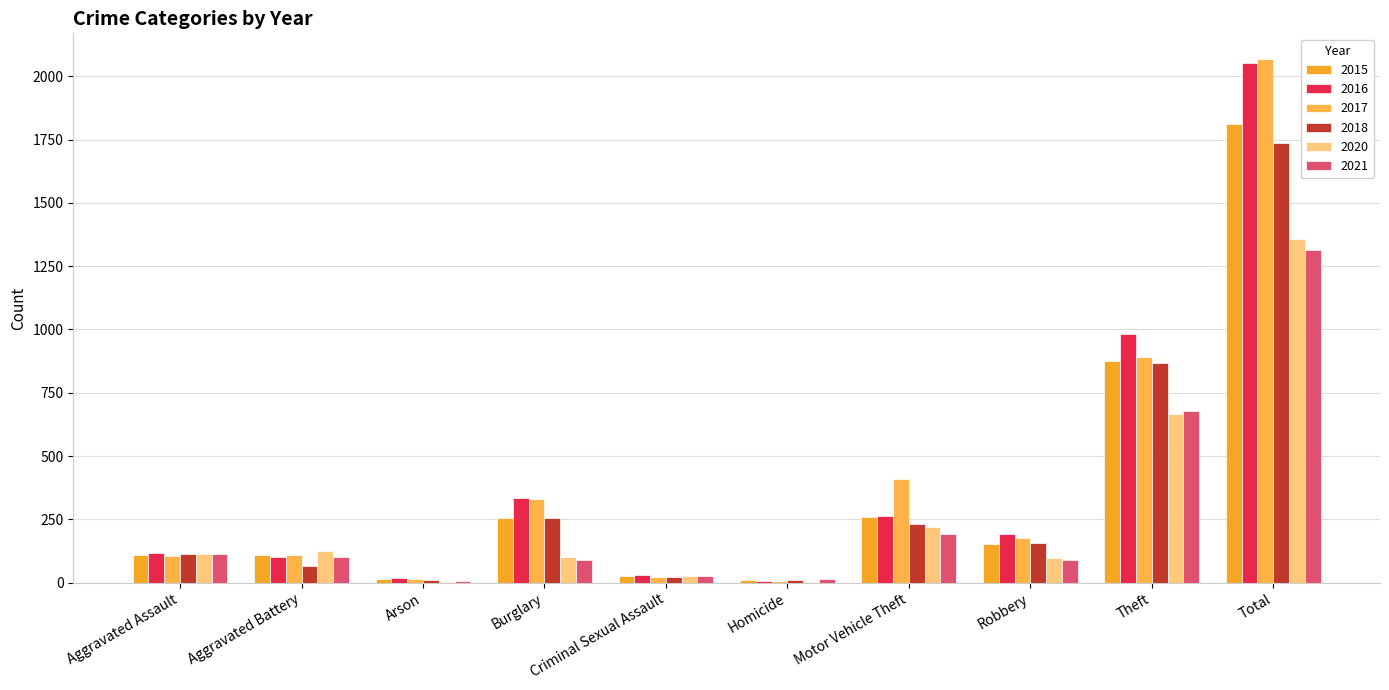

Is it true that 2017 equals 164 at Aggravated Battery?

False